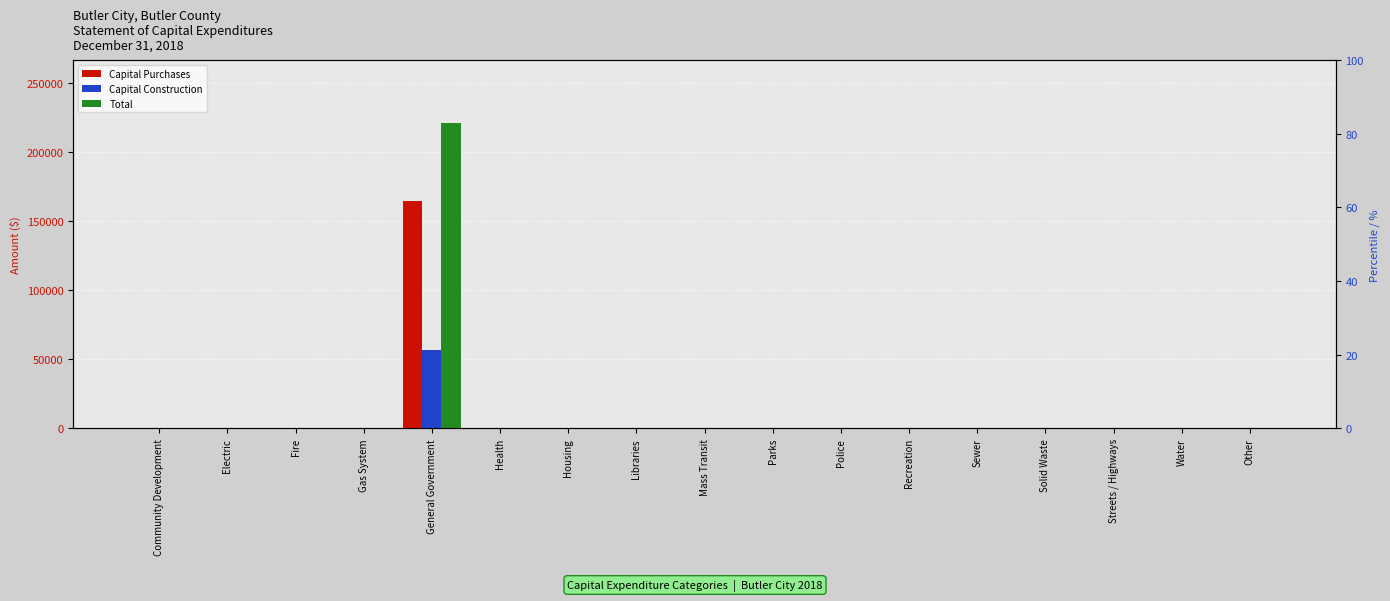

Between General Government and Health, which series saw the biggest shift?

Total